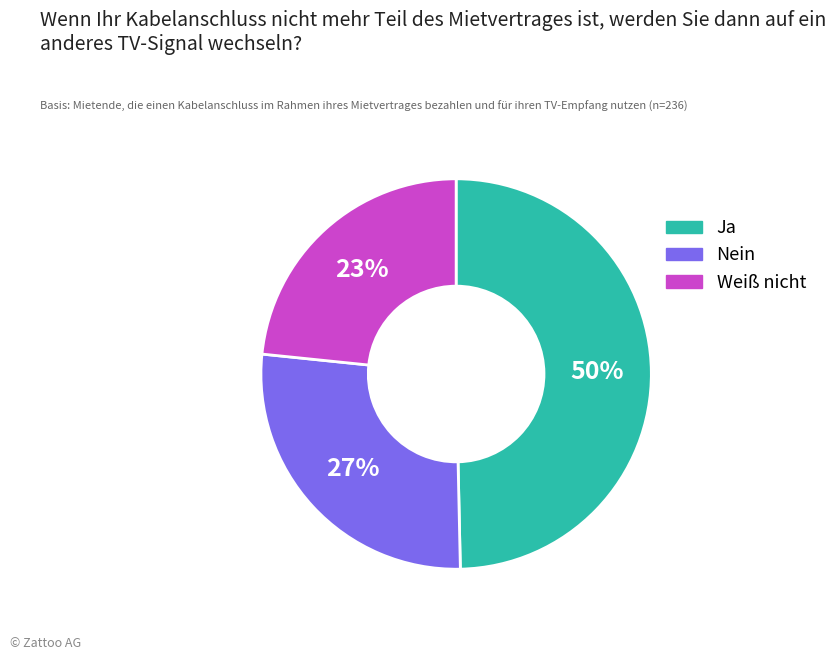

Is it true that Weiß nicht is 23% of the pie?

True